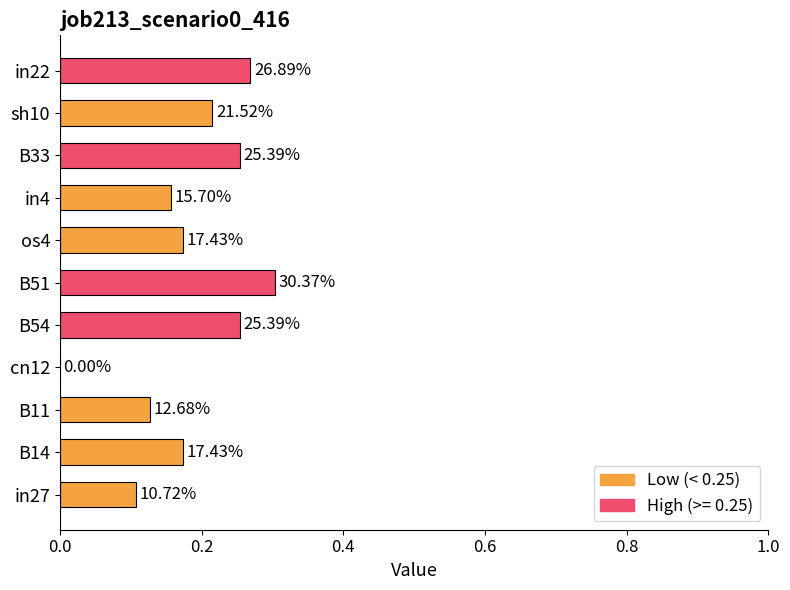

What is the sum of all values?

2.0